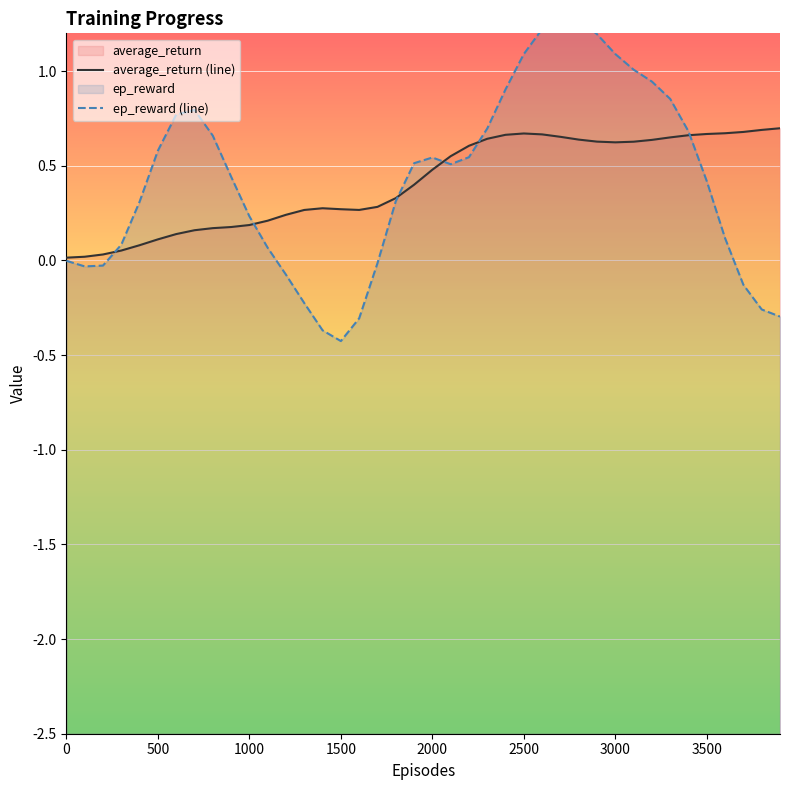

What is the label of the 3rd point from the left?

1000